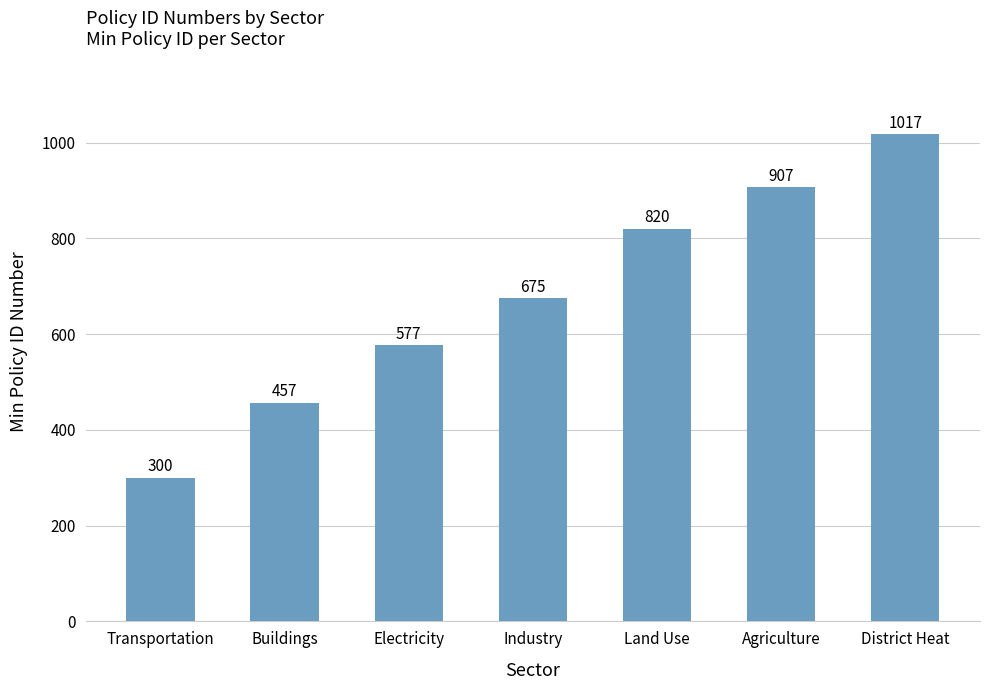

What is the greatest value displayed?

1017